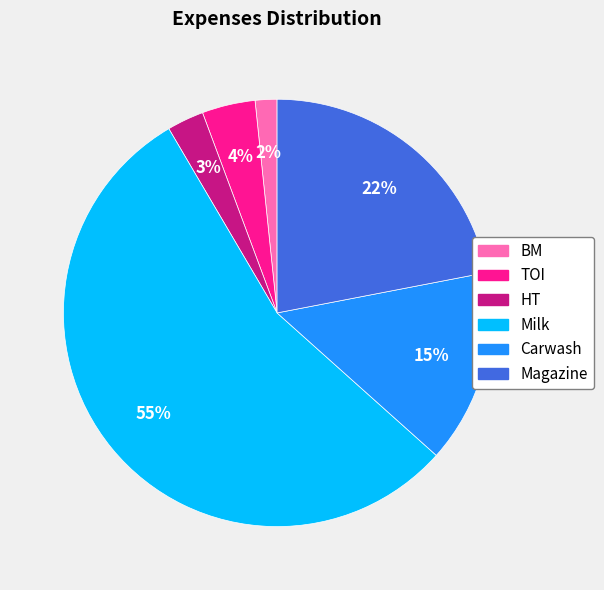

Which category has the biggest portion of the pie?

Milk